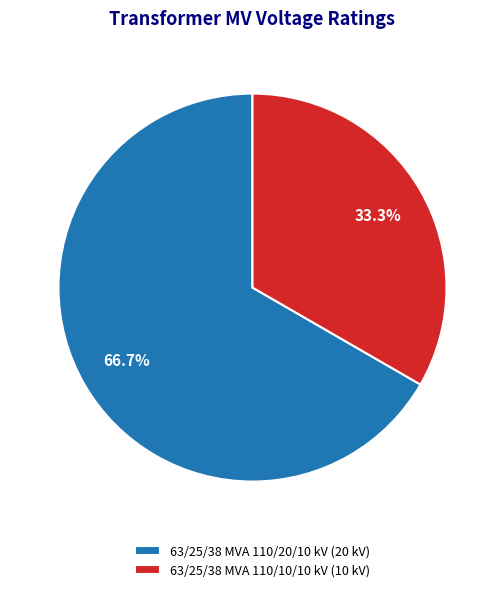

What is the majority slice?

63/25/38 MVA 110/20/10 kV